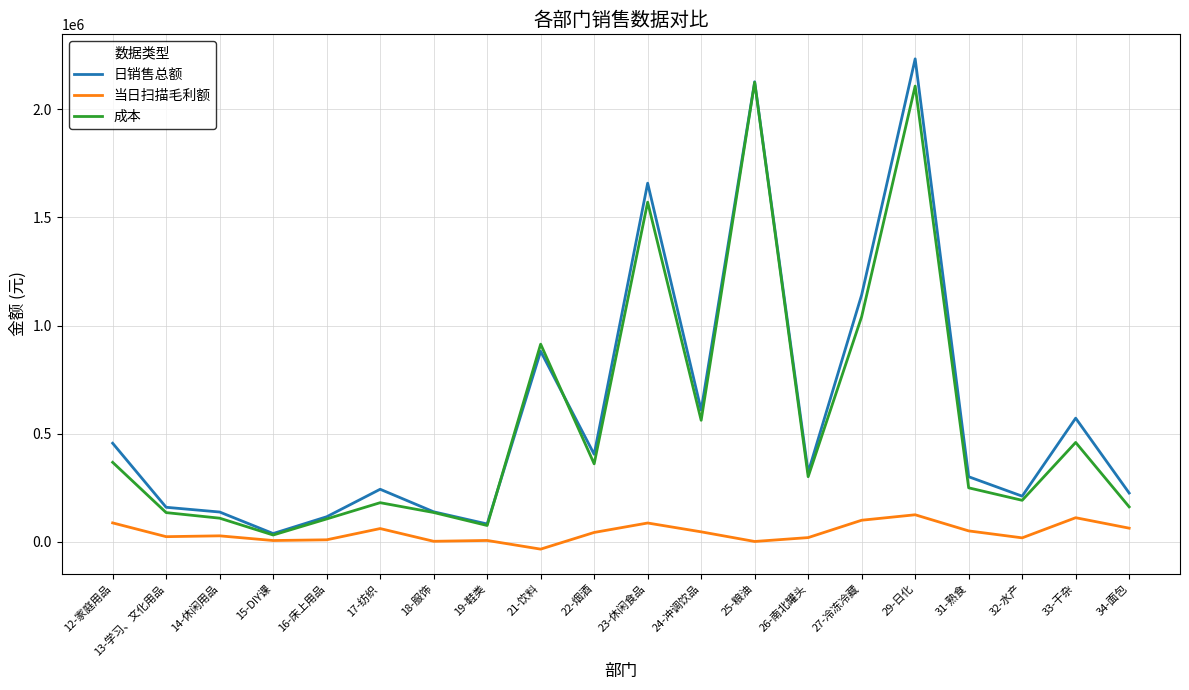

What are all the series names shown in the legend?

日销售总额, 当日扫描毛利额, 成本